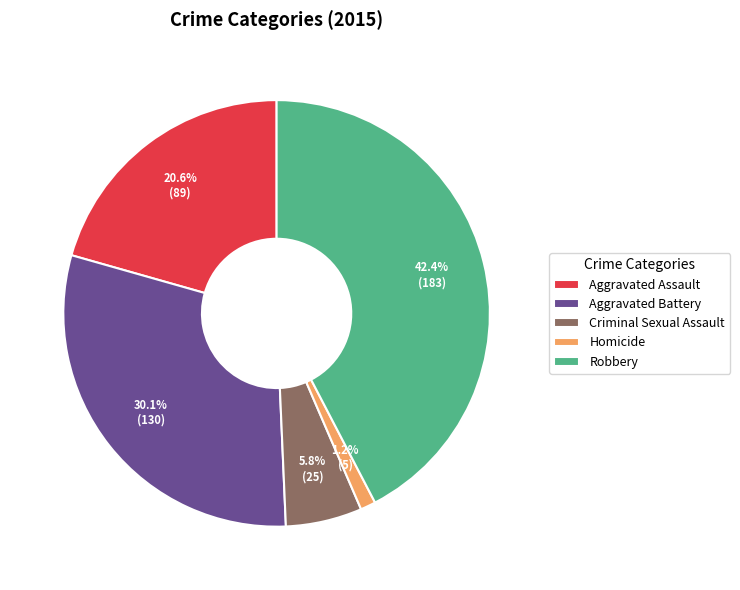

Does any single category account for the majority?

No